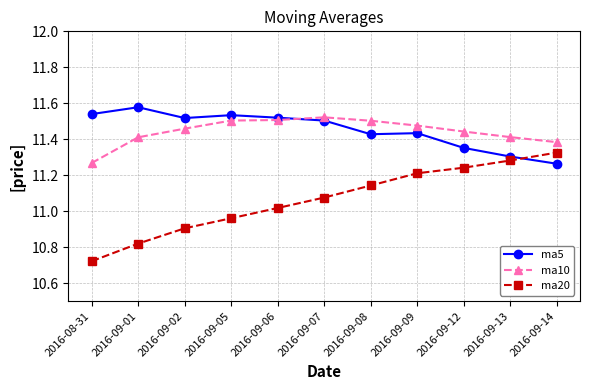

What is the label of the 3rd point from the left?

2016-09-02